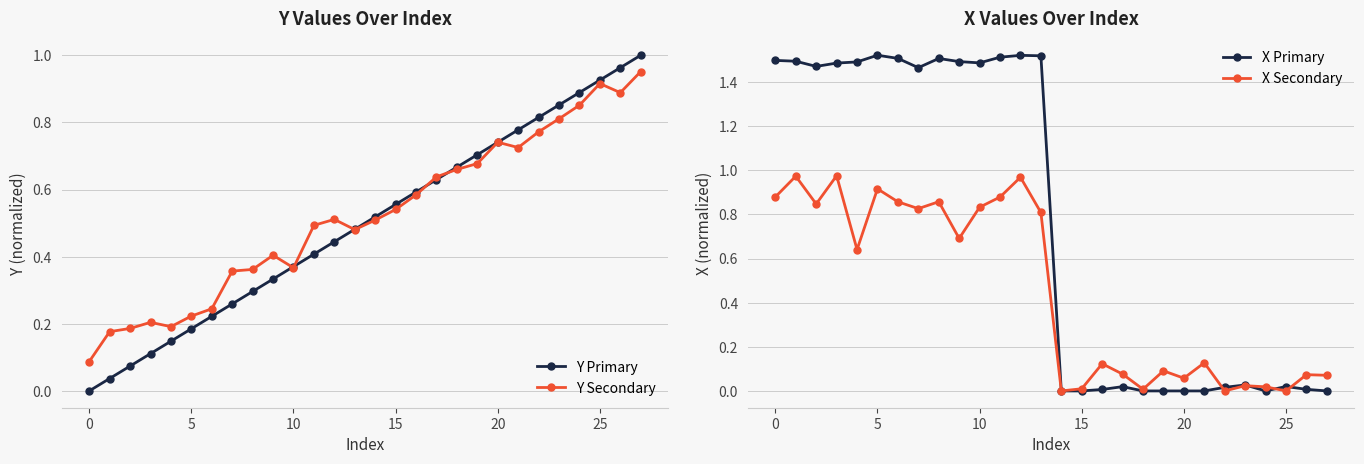

The value of X Primary at 18 is 0.9. True or false?

False